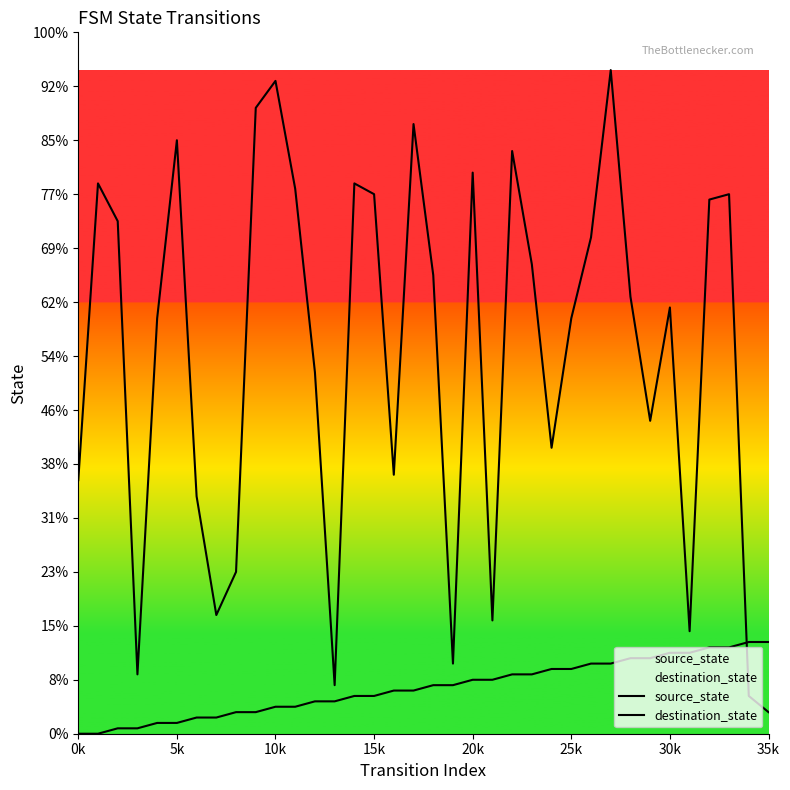

How many values in the destination_state series exceed 81?

17